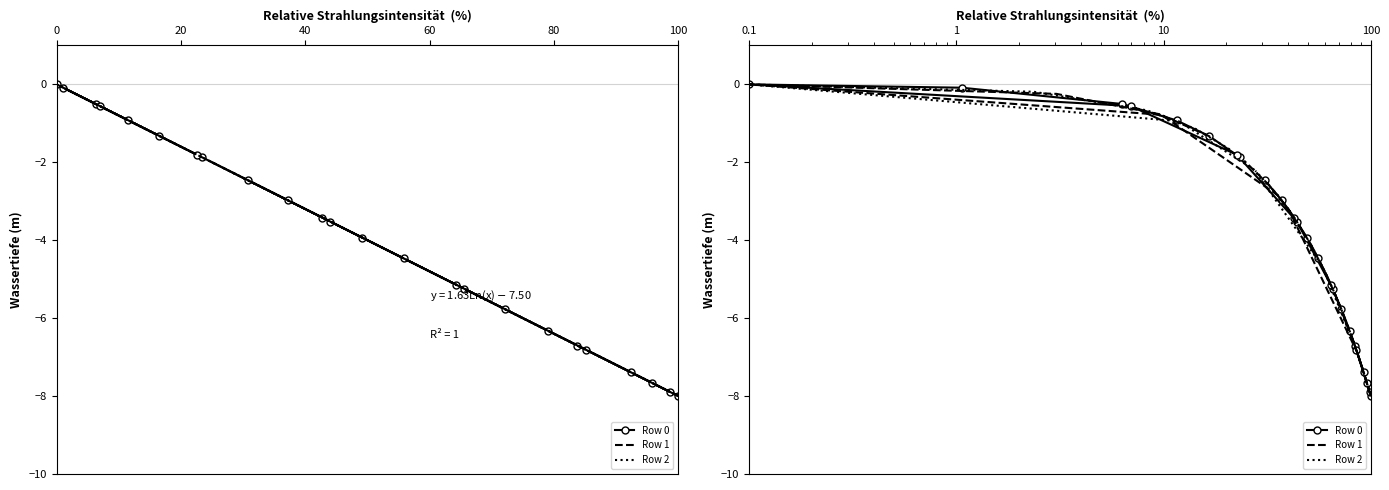

Which series ends up on top after the final intersection of Row 0 and Row 2?

Row 2